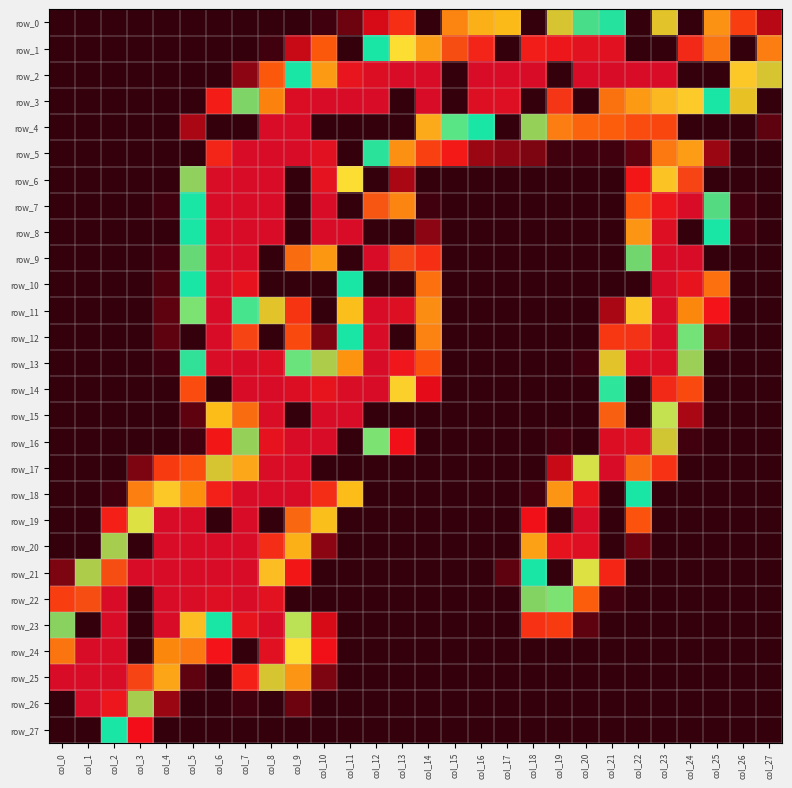

How many series are shown in this chart?

28